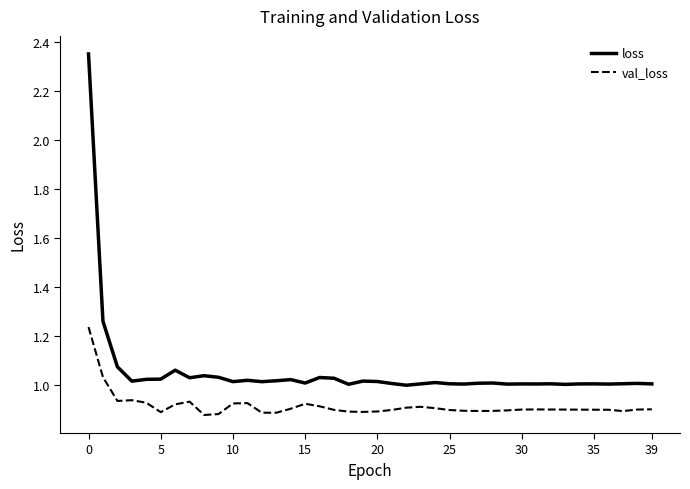

List the series in order of their peak value, highest first.

loss, val_loss